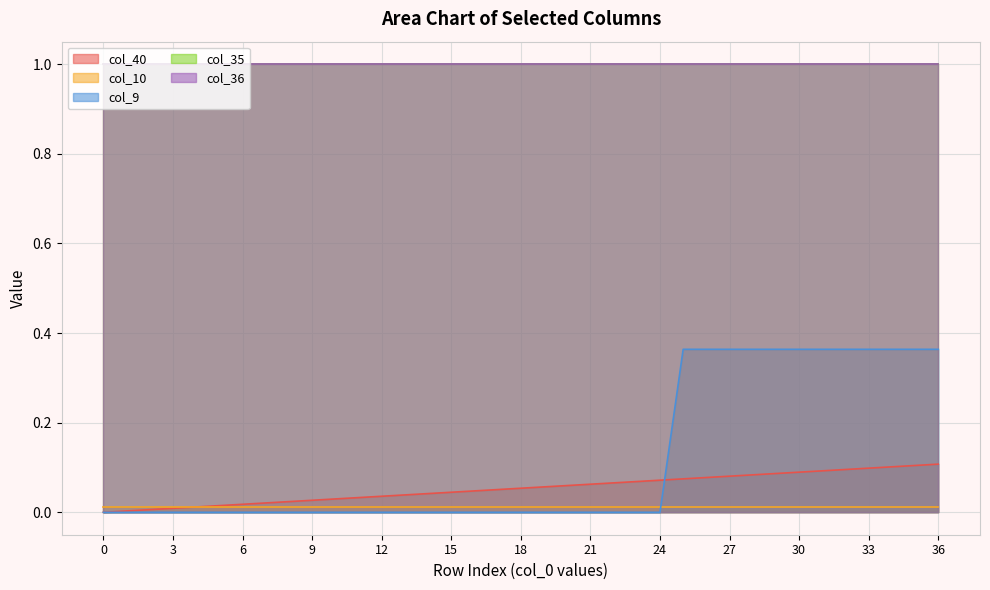

True or false: col_10 and col_35 cross at least once.

False